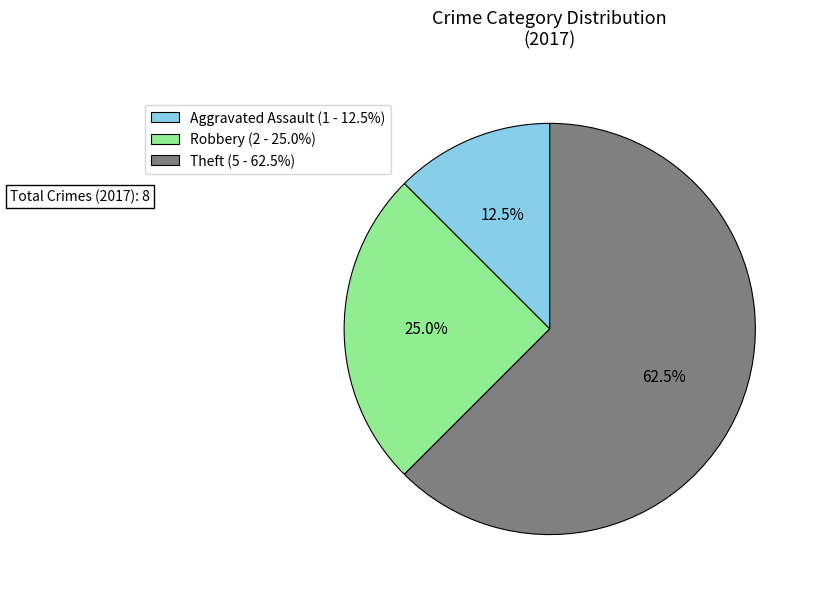

True or false: Robbery accounts for 25% of the total.

True